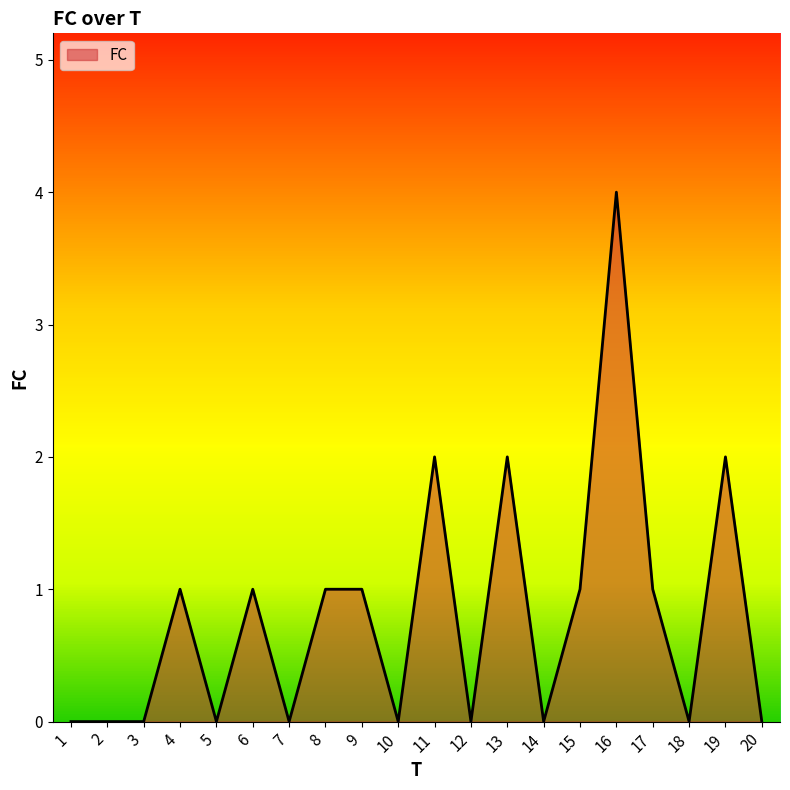

What is the change in value from 12 to 15?

+1